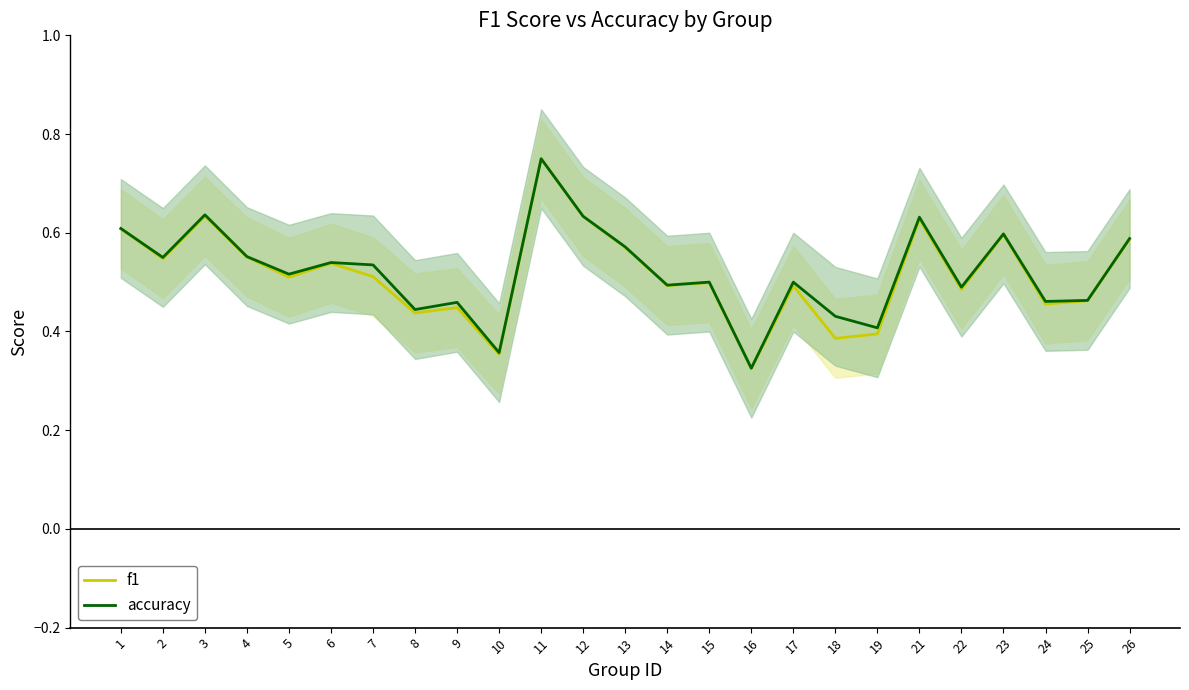

True or false: f1 and accuracy cross at least once.

False